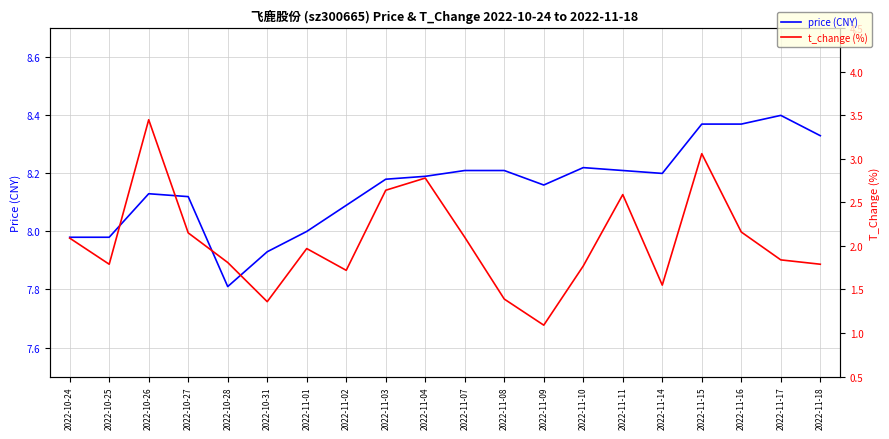

Reading right to left, transcribe all the data shown in this chart.

price (CNY): 8.3	8.4	8.4	8.4	8.2	8.2	8.2	8.2	8.2	8.2	8.2	8.2	8.1	8.0	7.9	7.8	8.1	8.1	8.0	8.0
t_change (%): 1.8	1.8	2.2	3.1	1.6	2.6	1.8	1.1	1.4	2.1	2.8	2.6	1.7	2.0	1.4	1.8	2.1	3.5	1.8	2.1